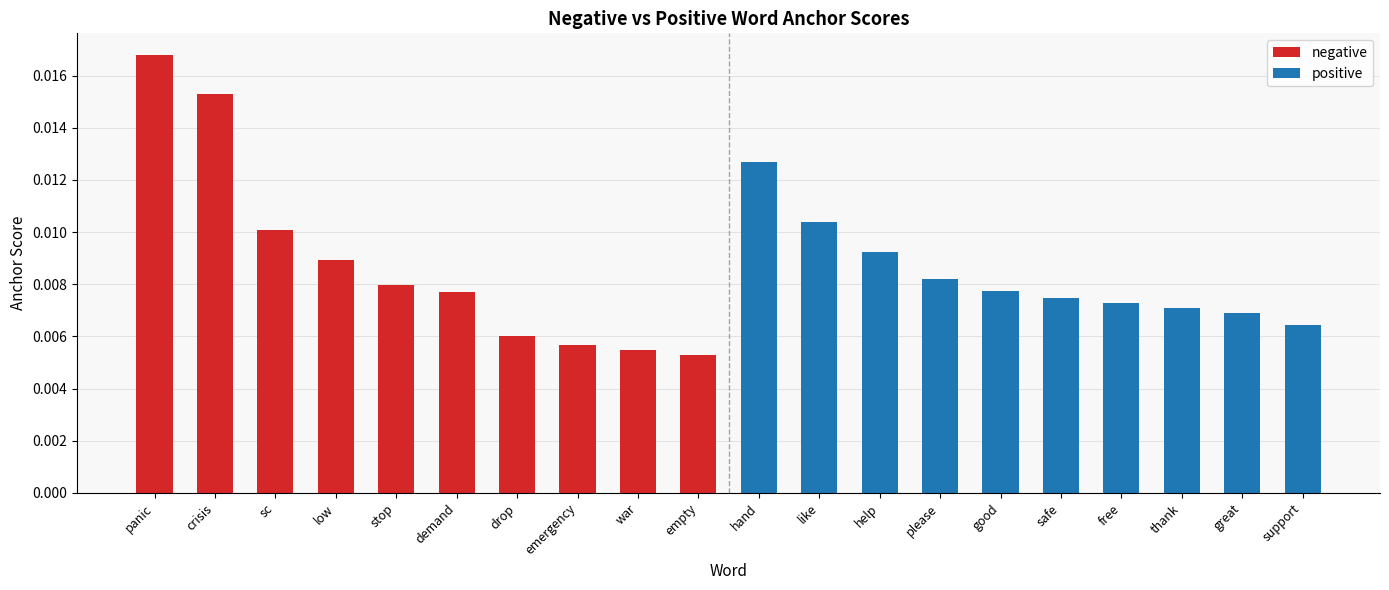

Rank the series by their maximum value, from lowest to highest.

positive, negative